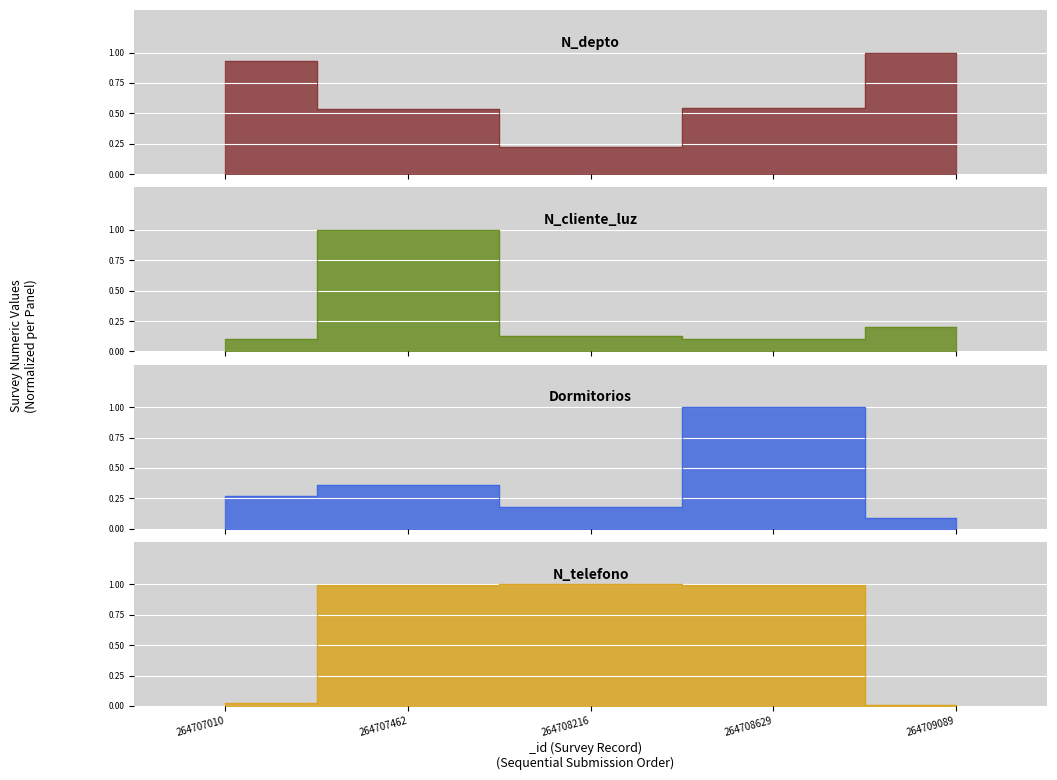

What is the difference between the second highest and second lowest values in the Dormitorios series?

0.2